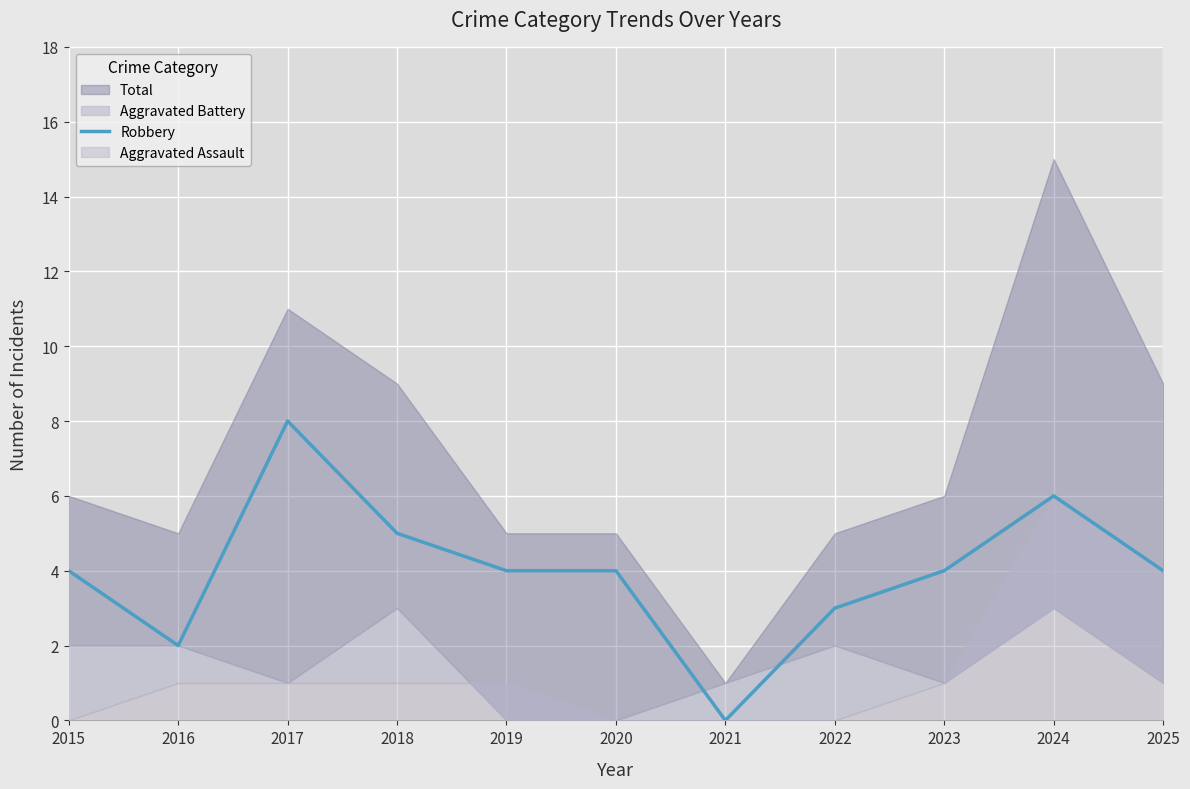

The value at 2019 is 6. True or false?

False